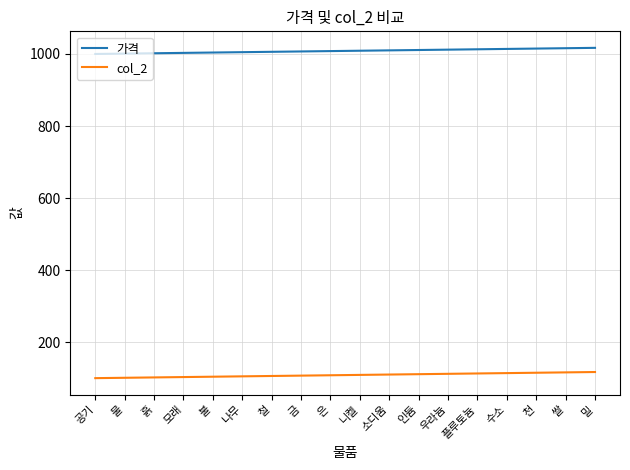

Rank the series by their maximum value, from lowest to highest.

col_2, 가격